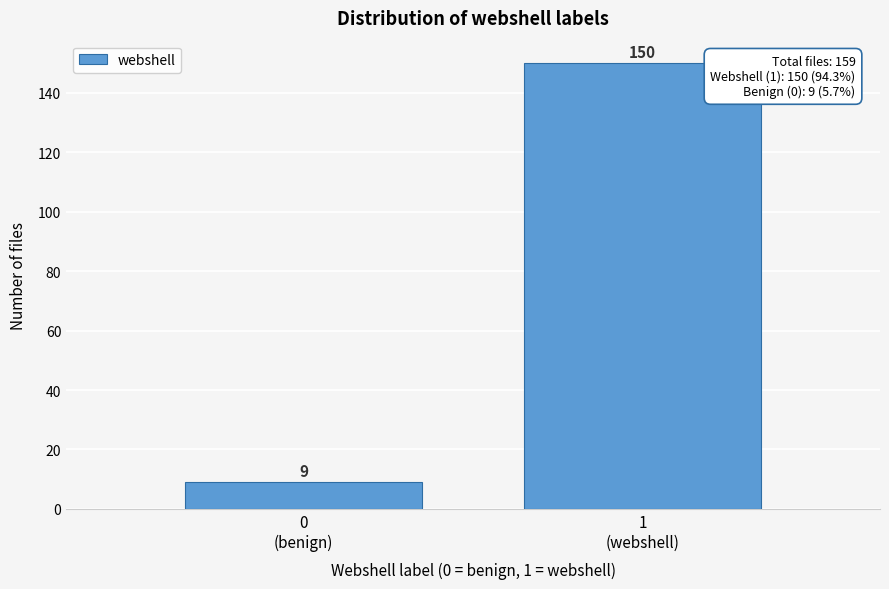

Reading right to left, list all the values displayed in this chart.

150	9